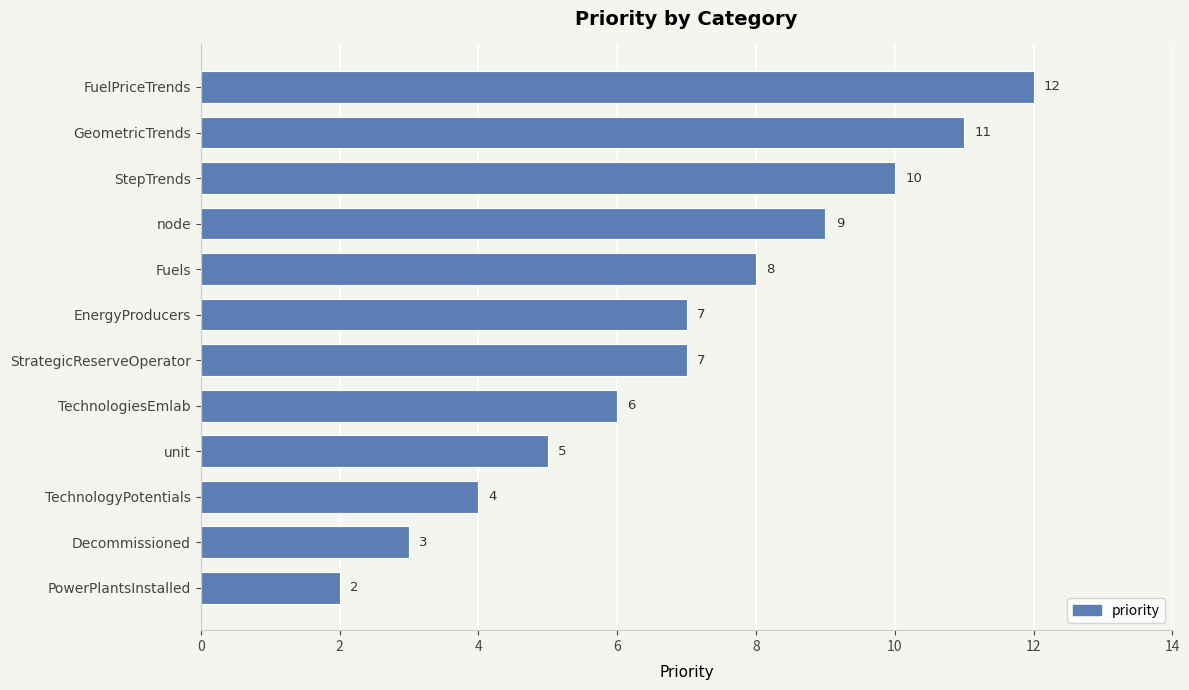

Reading bottom to top, extract all data points from this chart.

PowerPlantsInstalled=2	Decommissioned=3	TechnologyPotentials=4	unit=5	TechnologiesEmlab=6	StrategicReserveOperator=7	EnergyProducers=7	Fuels=8	node=9	StepTrends=10	GeometricTrends=11	FuelPriceTrends=12